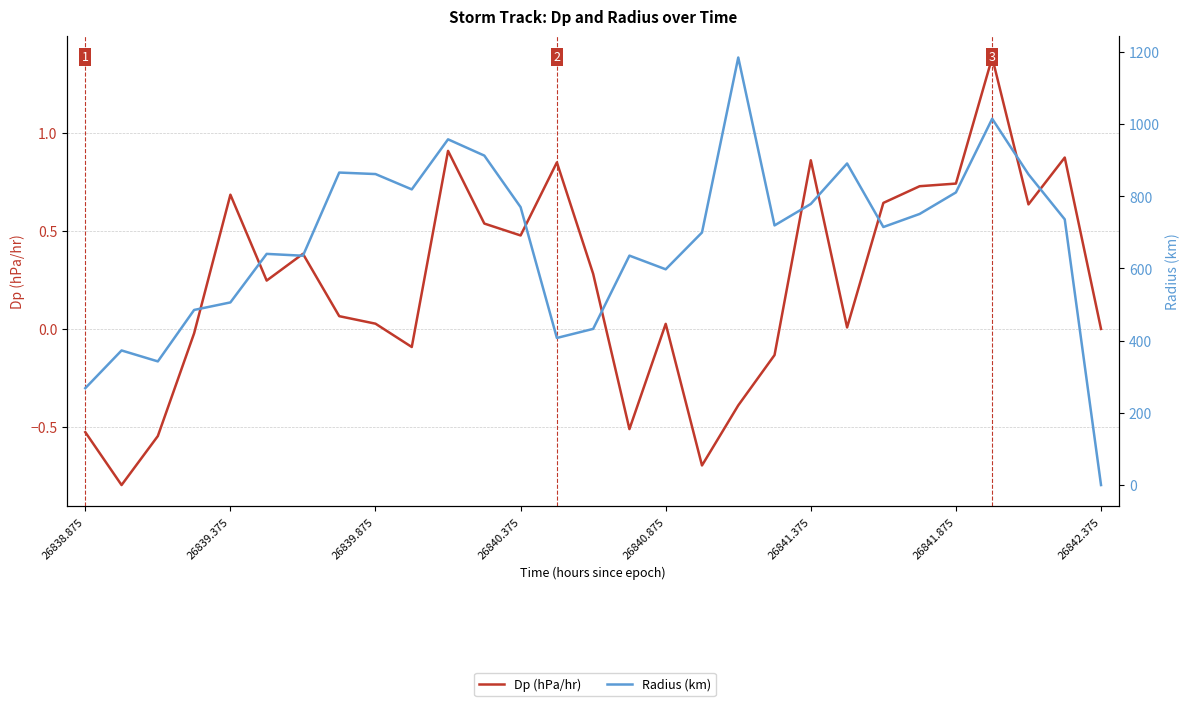

Which category has the highest value across all series?

18